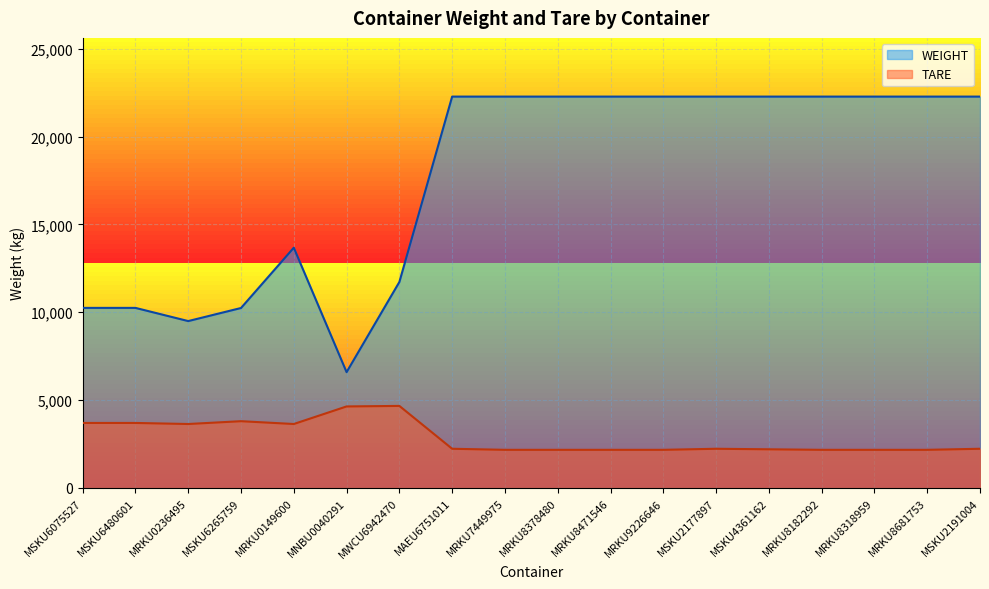

How many data points does each series have?

18